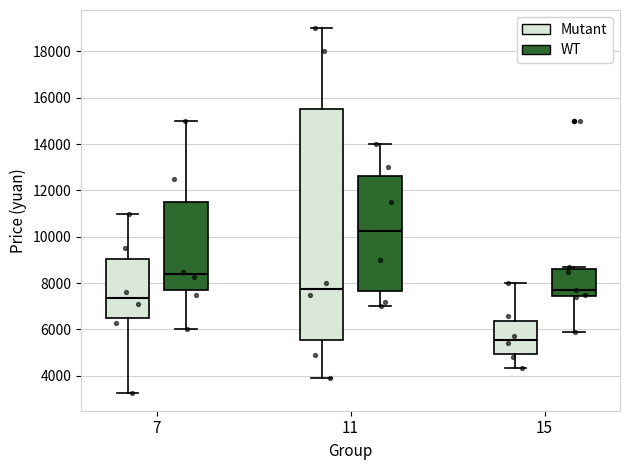

Which box is the tallest, from its lower edge to its upper edge?

11 (Mutant)